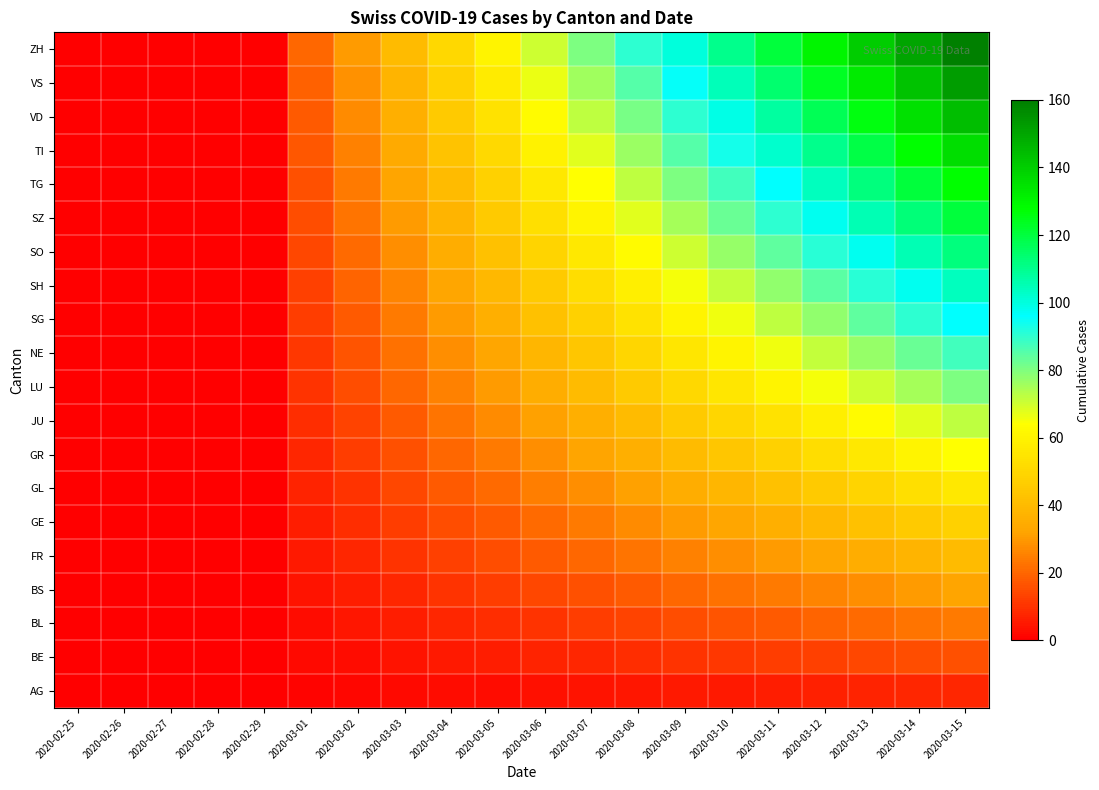

Between 2020-03-13 and 2020-03-09, which is larger?

2020-03-13